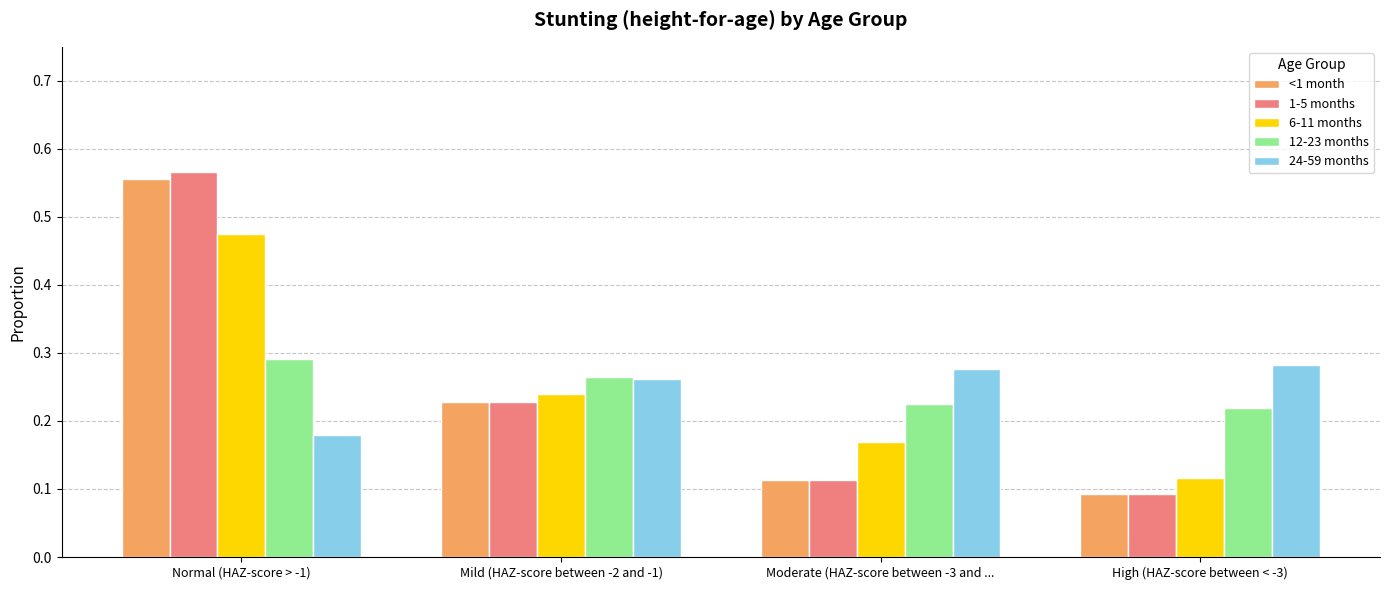

List the labels in order of 1-5 months value, smallest first.

High (HAZ-score between < -3), Moderate (HAZ-score between -3 and ..., Mild (HAZ-score between -2 and -1), Normal (HAZ-score > -1)